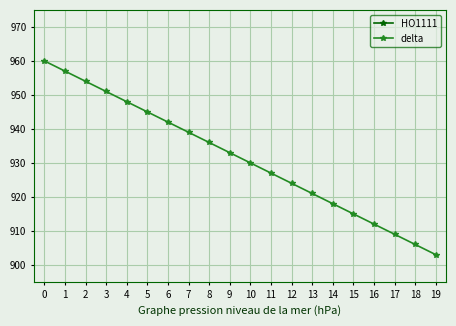

True or false: delta and HO1111 cross at least once.

False